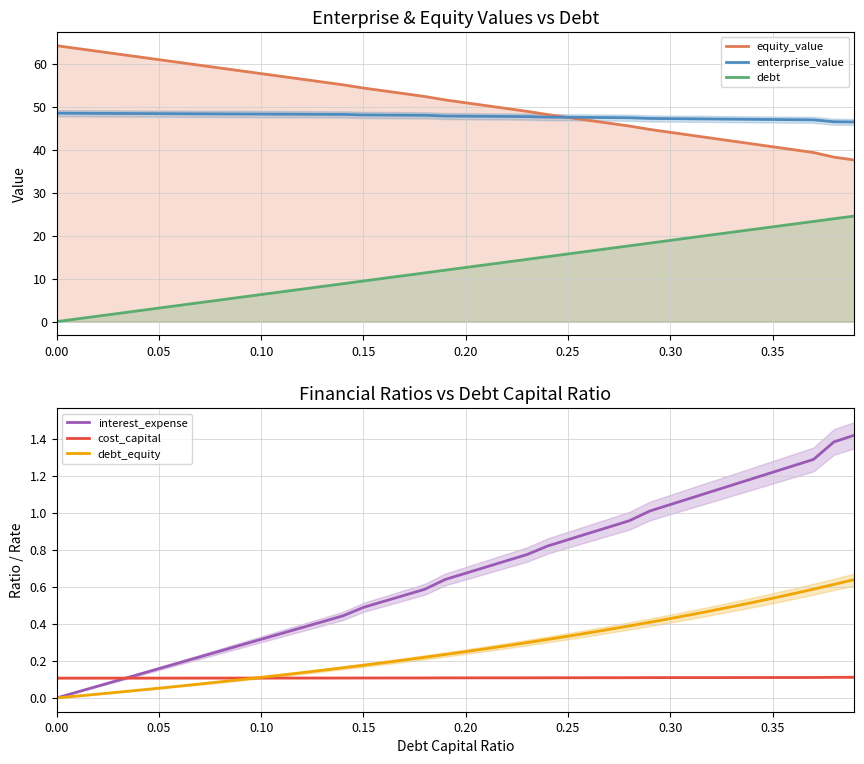

True or false: debt_equity has more than 1 interior local peaks.

False